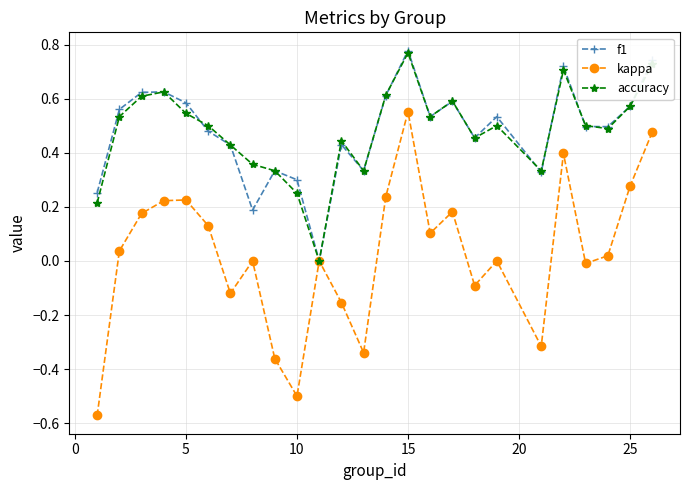

True or false: accuracy has more than 1 interior local peaks.

True